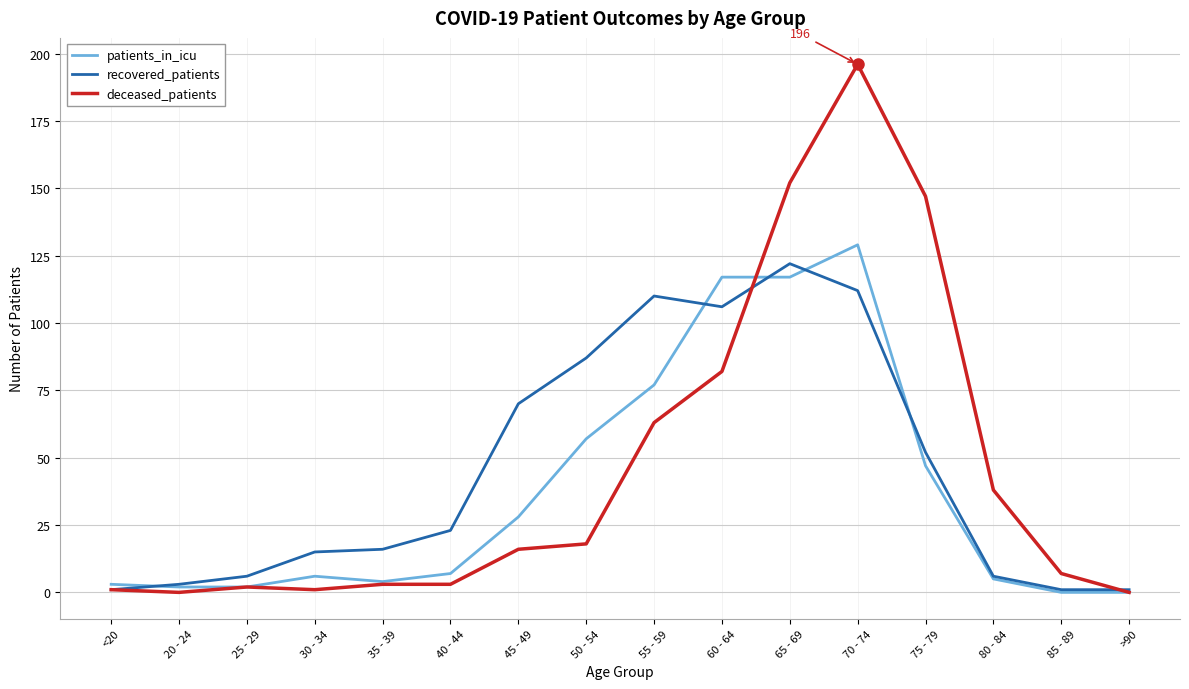

At which category is the sum across all series the highest?

70 - 74